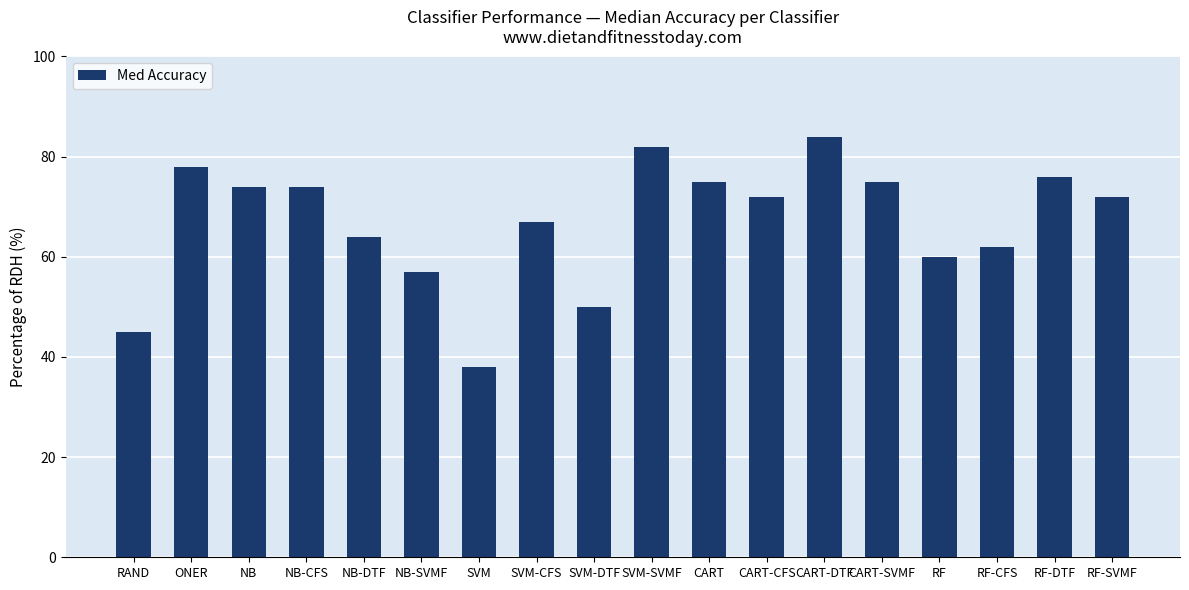

Does the chart contain any negative values?

No